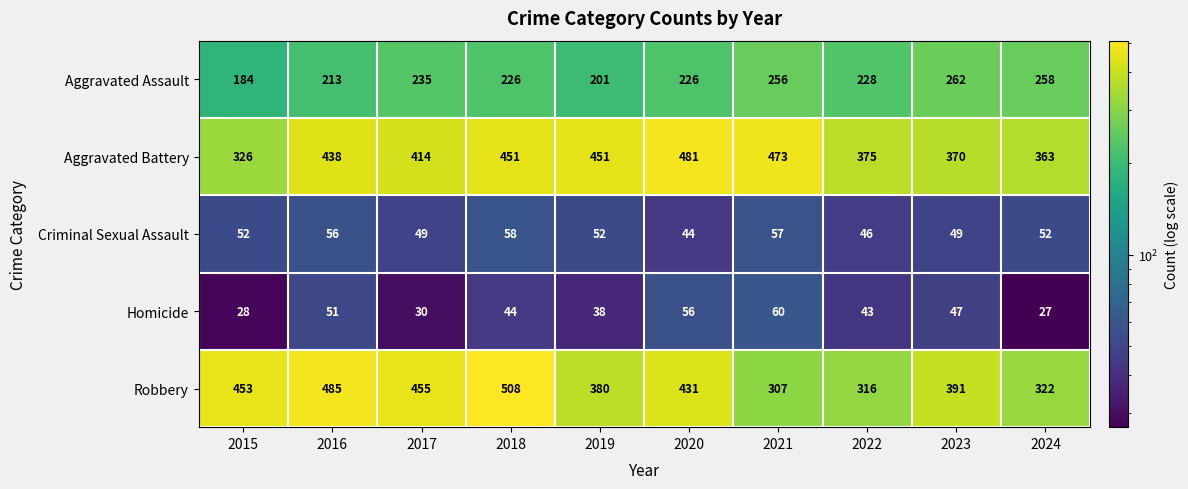

Which series has the largest total across all categories?

Aggravated Battery